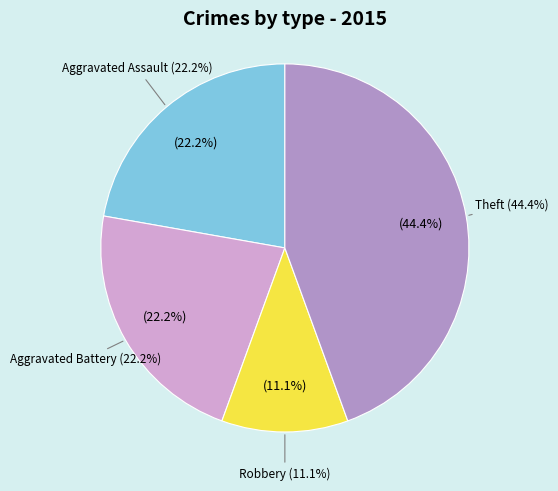

Does Robbery represent more than half of the total?

No